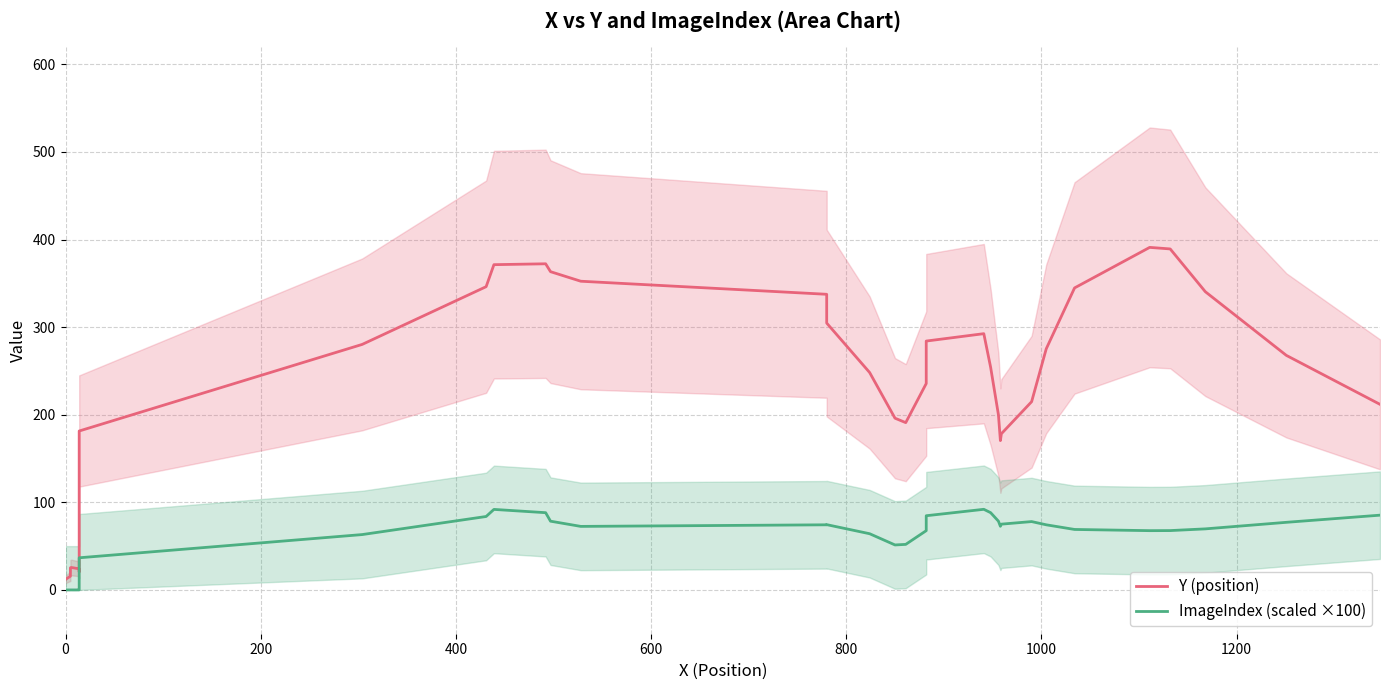

In ImageIndex (scaled ×100), how many points are lower than both neighbors (excluding endpoints)?

4